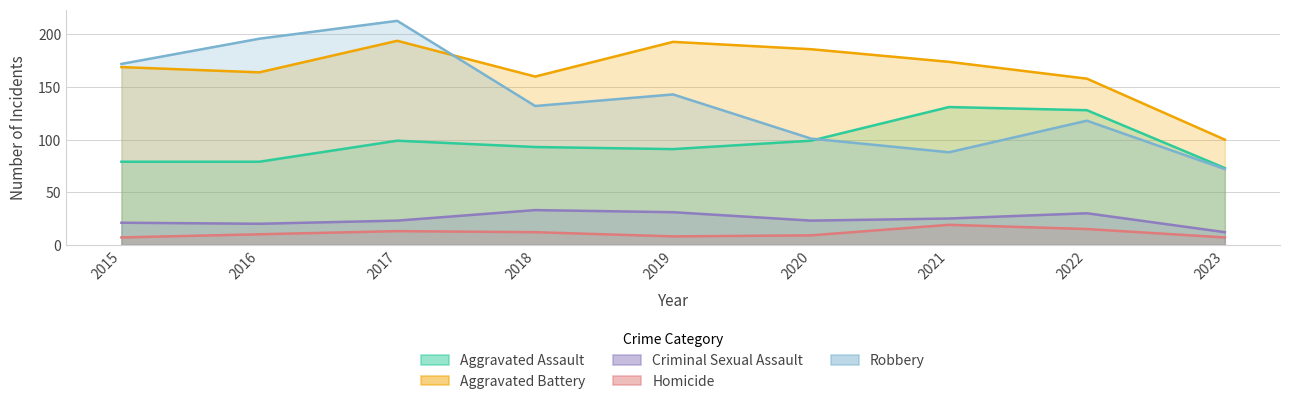

At how many categories does at least one series exceed 158?

7